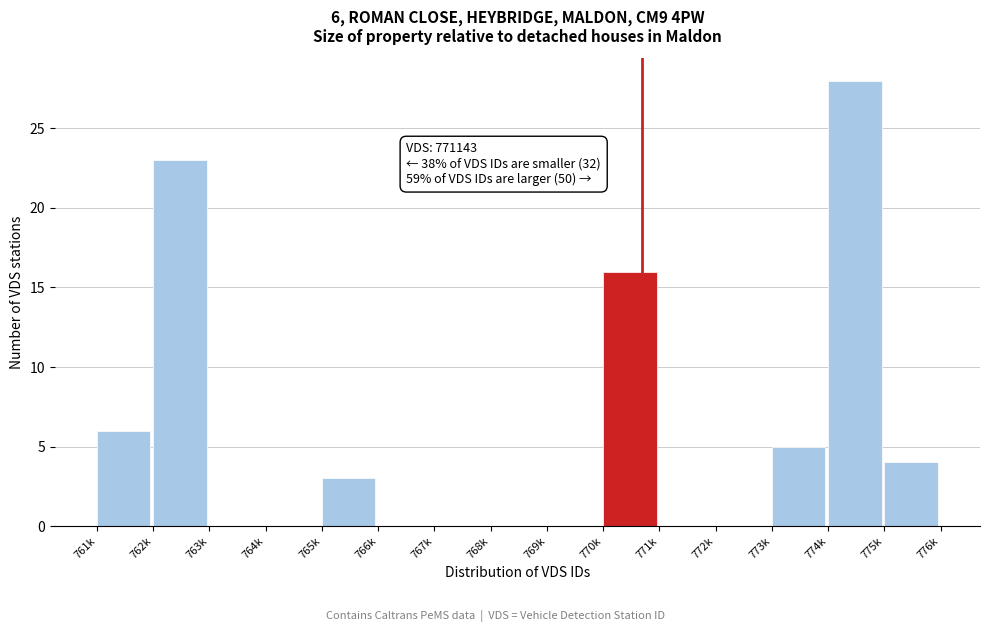

Reading left to right, transcribe all the data shown in this chart.

761k=6	762k=23	763k=0	764k=0	765k=3	766k=0	767k=0	768k=0	769k=0	770k=16	771k=0	772k=0	773k=5	774k=28	775k=4